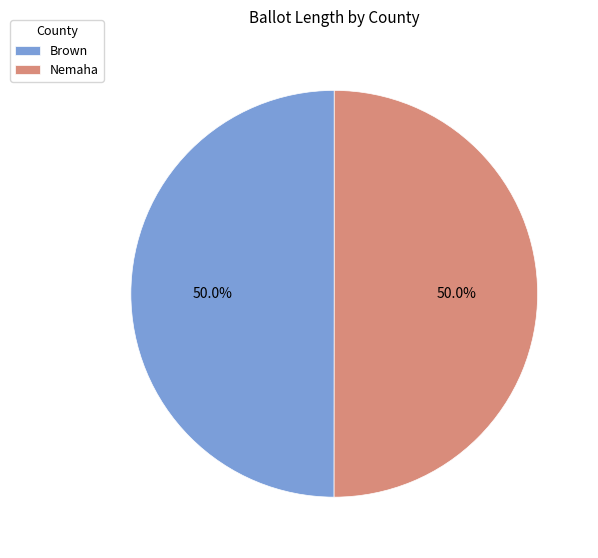

Is it true that Nemaha is 50% of the pie?

True